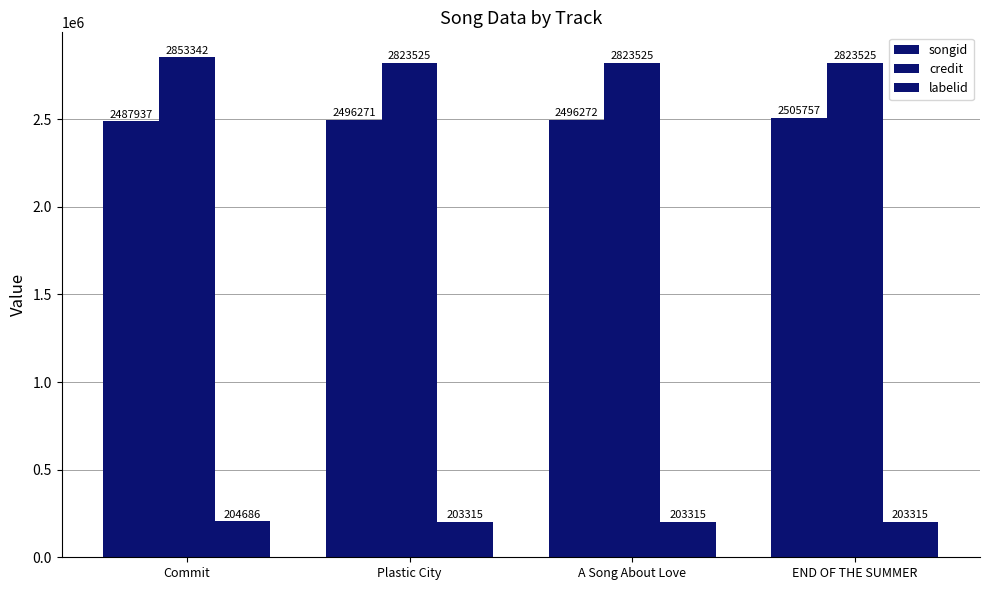

True or false: songid has a value of 545292 at Plastic City.

False